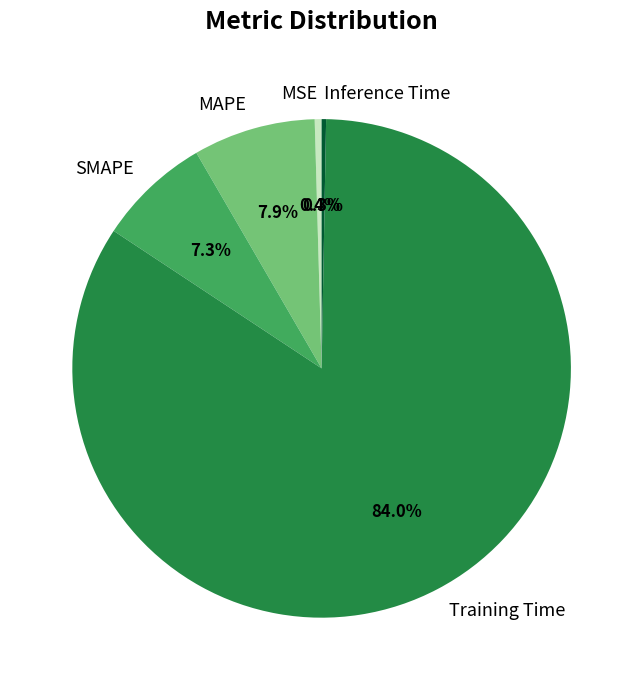

Is it true that MSE is 0% of the pie?

True